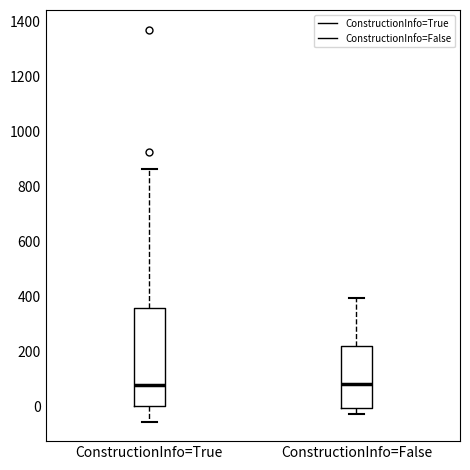

Reading left to right, read every box against the y-axis: the position of its median line, the range the box covers, and the ends of its whiskers. The values are not printed on the chart, so give them approximately, as read against the axis.

ConstructionInfo=True: median 80, box 0 to 360, whiskers -60 to 860
ConstructionInfo=False: median 80, box 0 to 220, whiskers -20 to 400